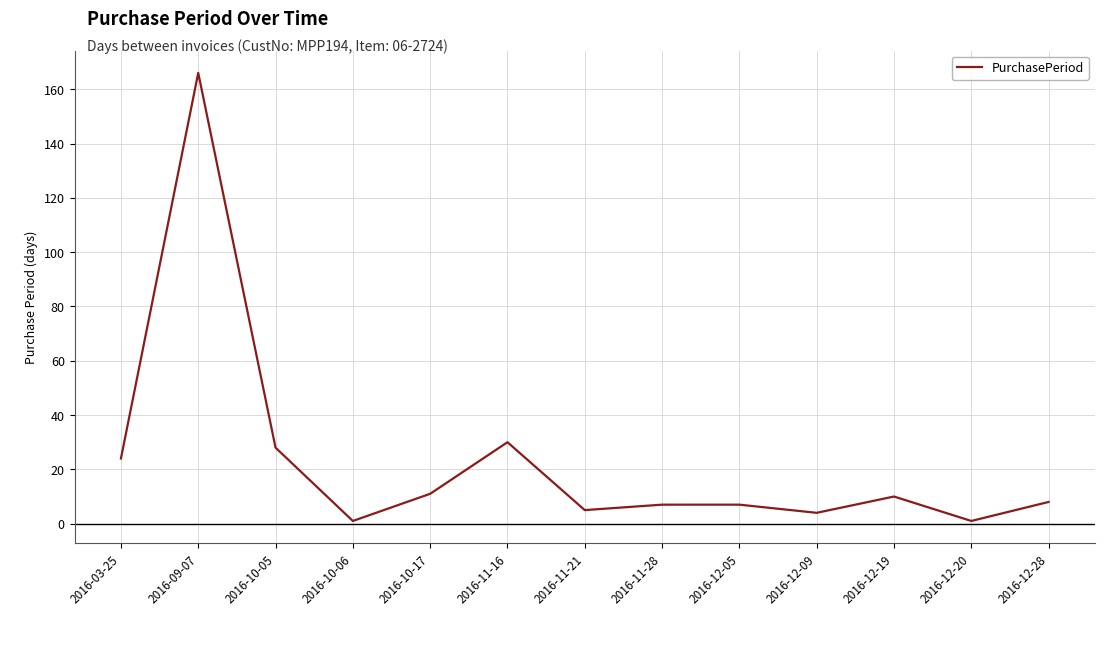

Is it true that the value at 2016-10-05 is 46?

False